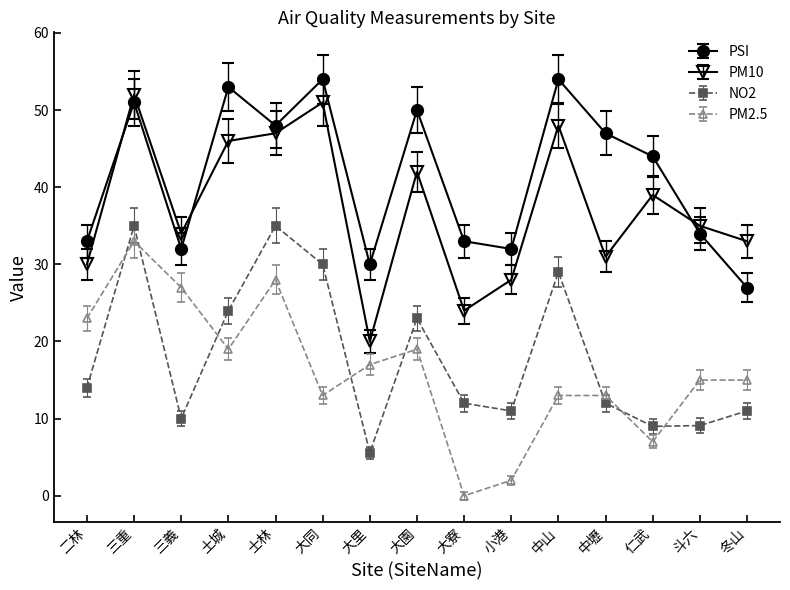

Which series ends up on top after the final intersection of NO2 and PM2.5?

PM2.5